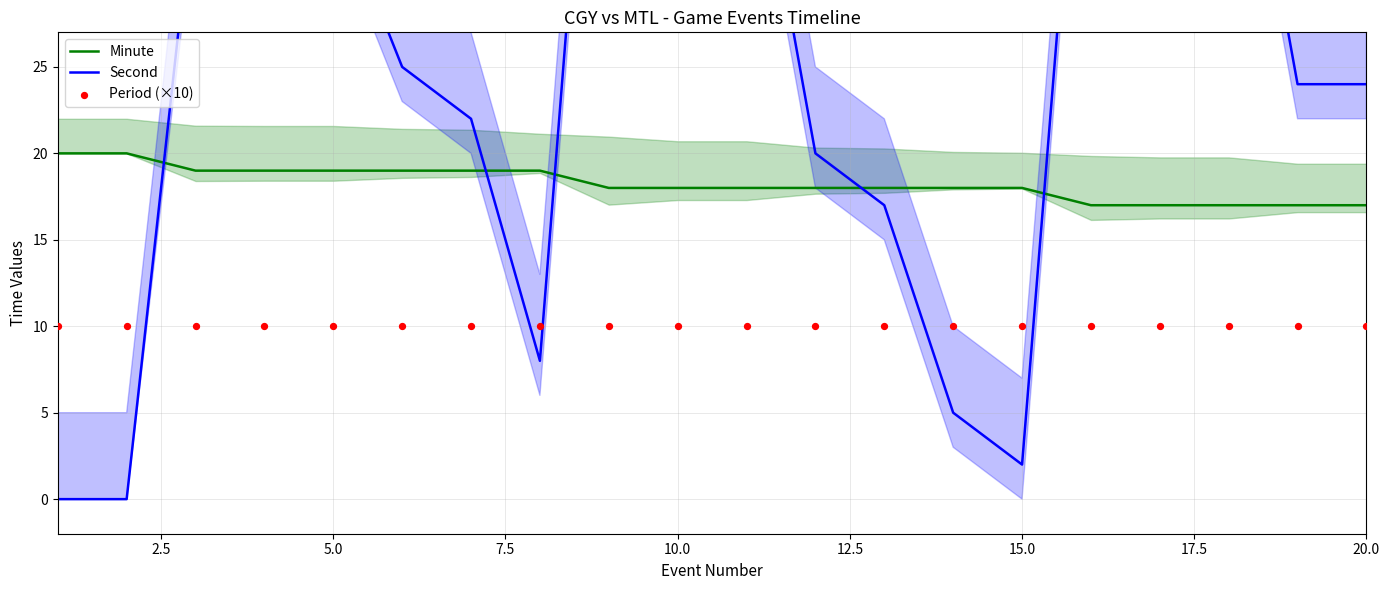

What are all the series names shown in the legend?

Minute, Second, Period (×10)